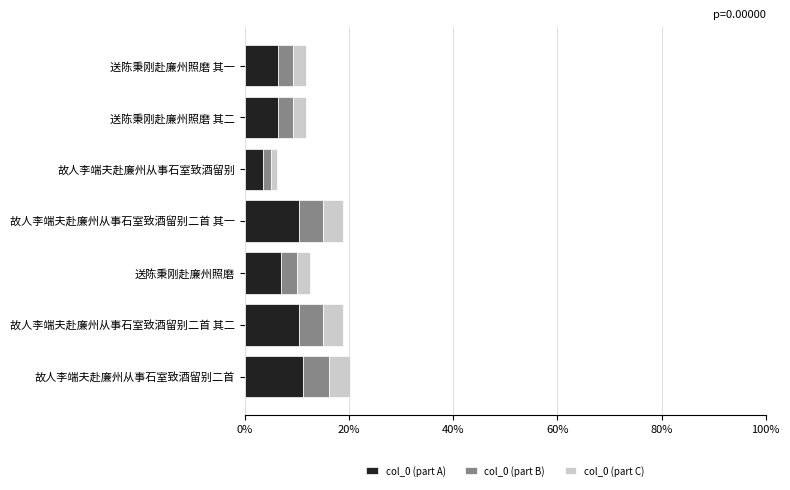

Is it true that col_0 (part A) equals 10.4 at 故人李端夫赴廉州从事石室致酒留别二首 其一?

True